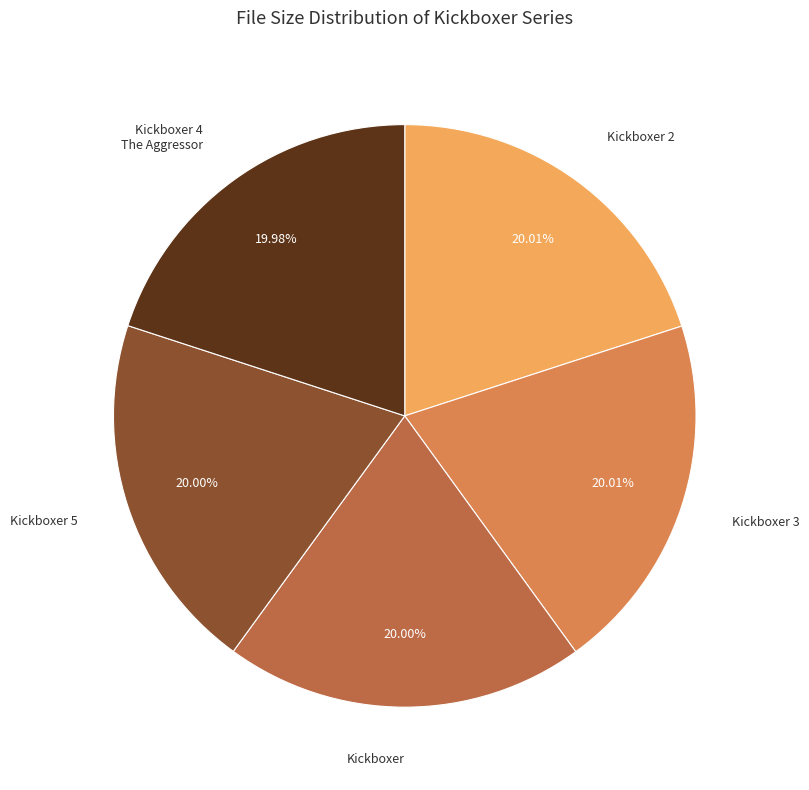

Is there a majority slice in this chart?

No